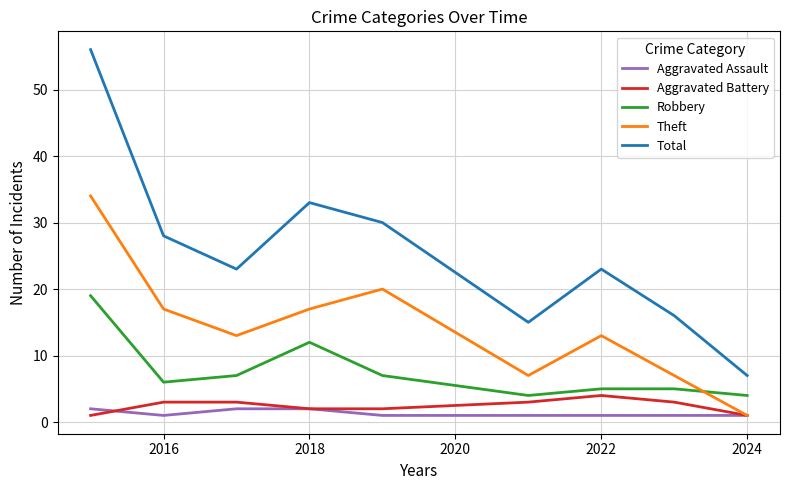

Does the chart have visible grid lines?

Yes